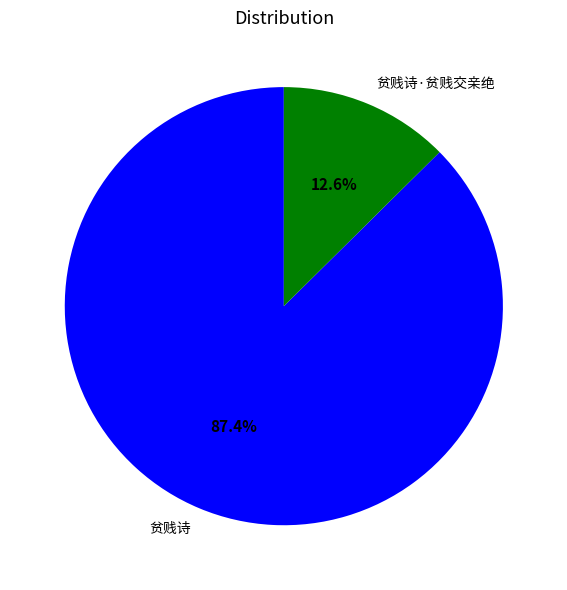

What is the ratio of the value at 贫贱诗 to the value at 贫贱诗·贫贱交亲绝?

6.9